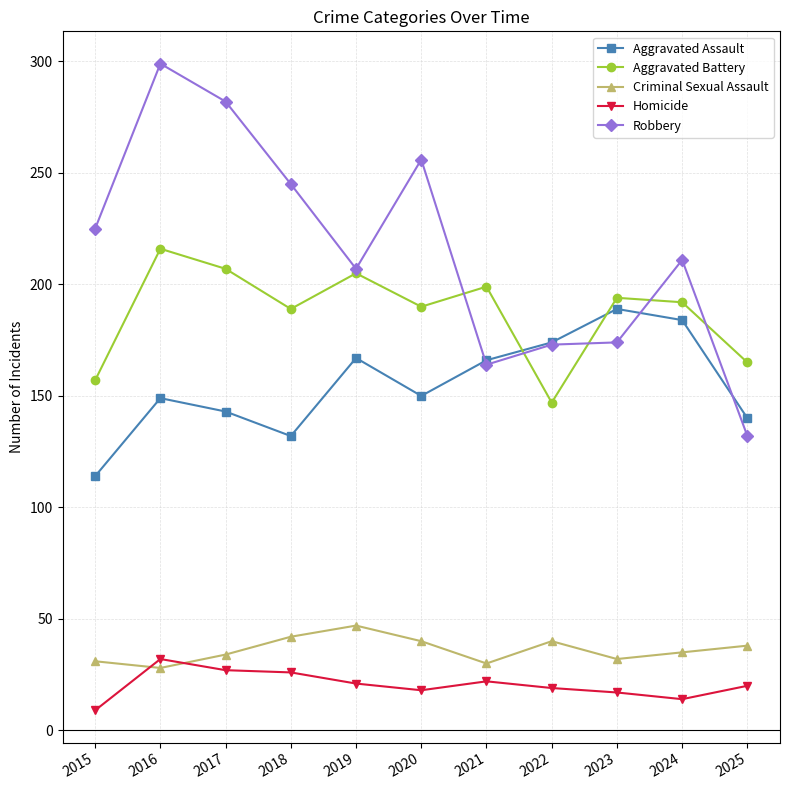

Read the Homicide value at 2020, to the nearest 5.

20